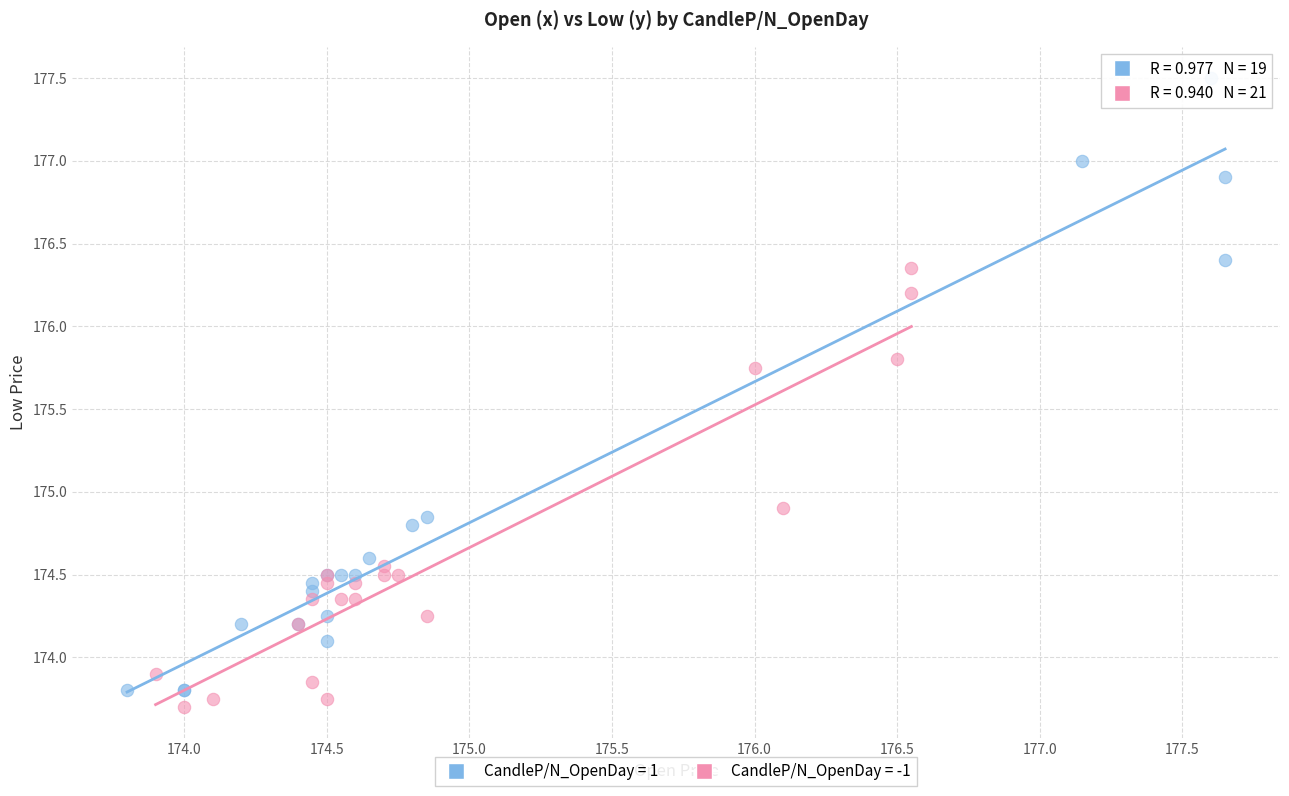

Which series has the widest spread of Y values?

CandleP/N_OpenDay = 1